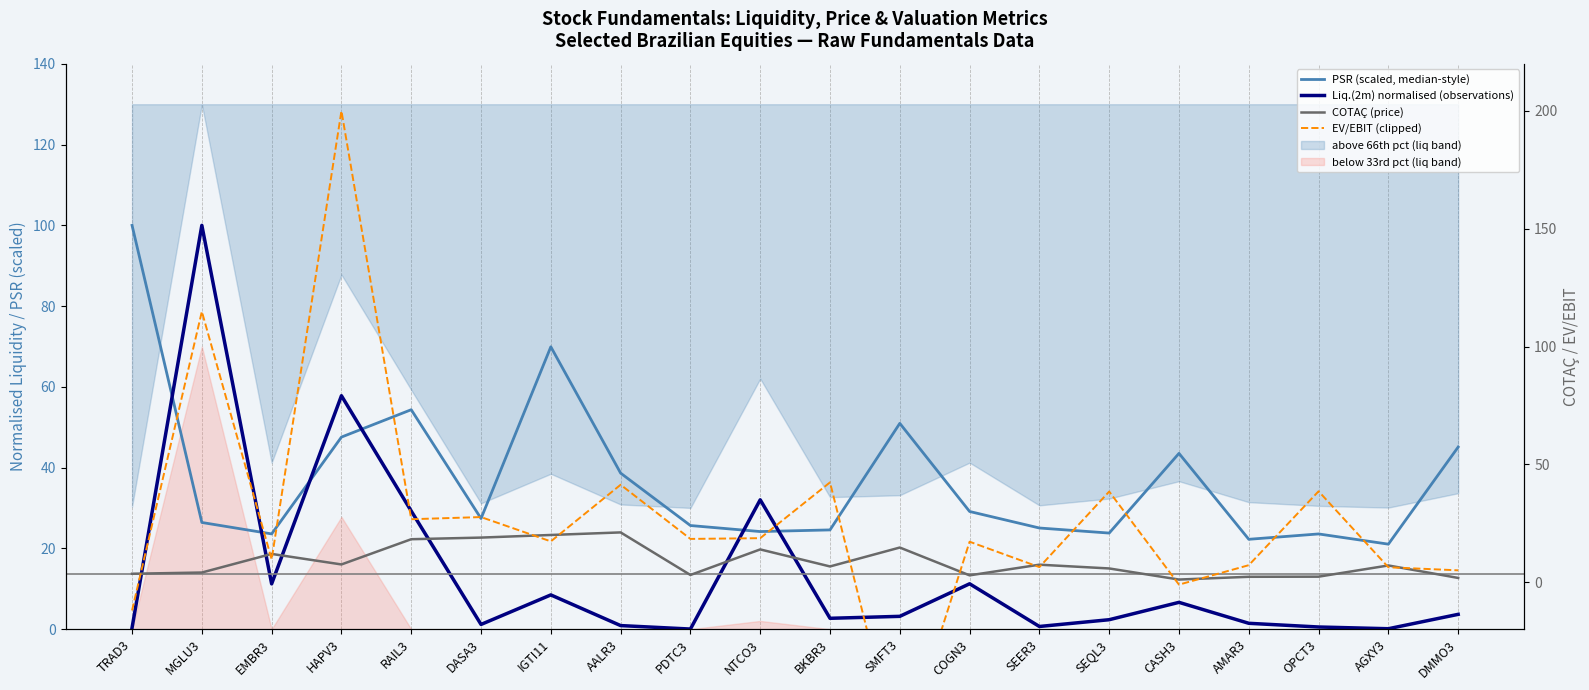

The value of Liq.(2m) normalised (observations) at AALR3 is 1.4. True or false?

False